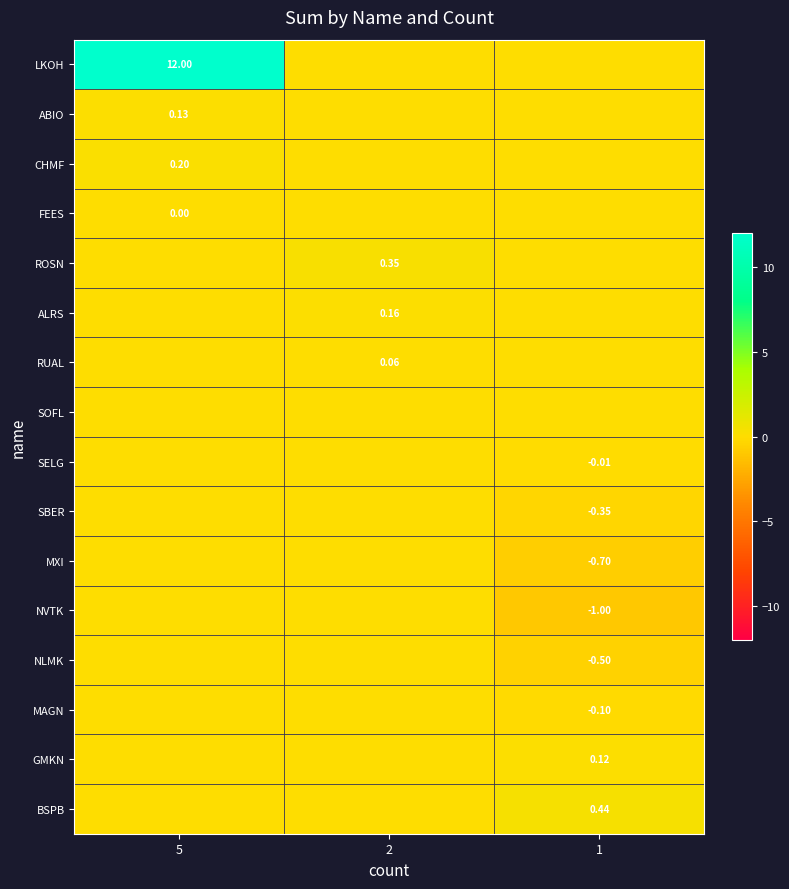

List the series in order of their peak value, highest first.

LKOH, BSPB, ROSN, CHMF, ALRS, ABIO, GMKN, RUAL, FEES, SOFL, SELG, SBER, MXI, NVTK, NLMK, MAGN